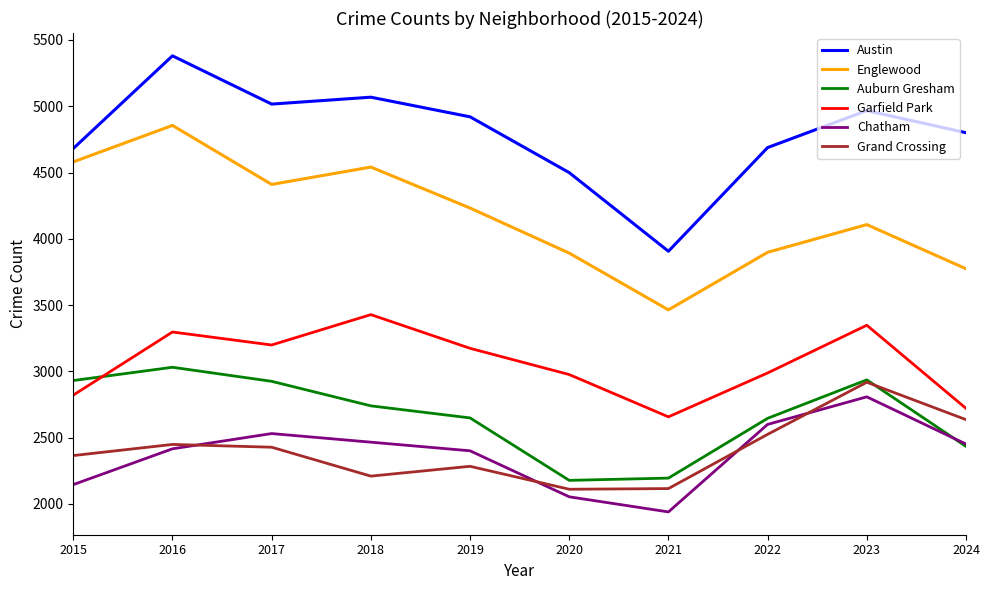

What is the total value across all series at 2015?

19524